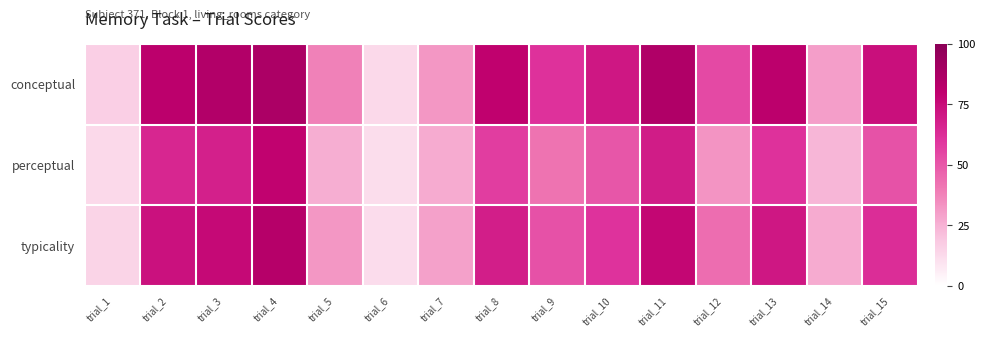

At which category is the sum across all series the highest?

trial_4